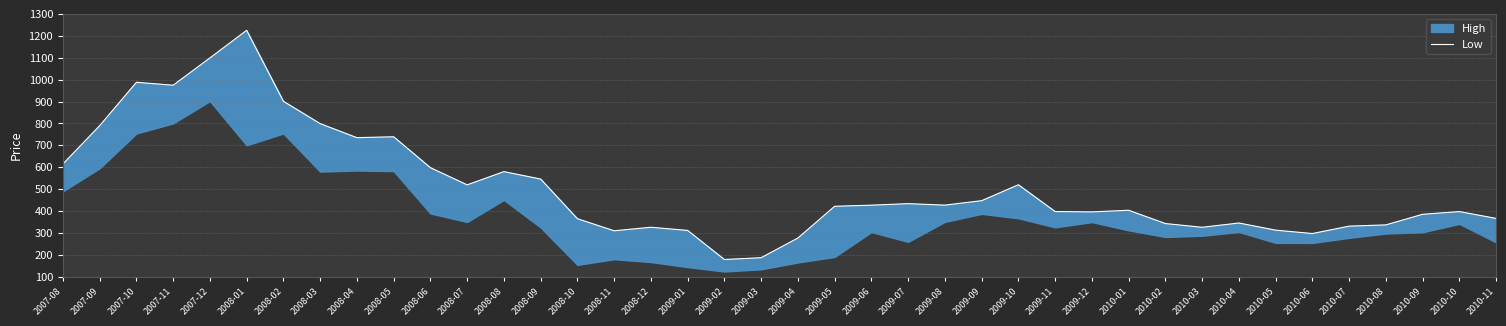

Reading left to right, transcribe all the data shown in this chart.

2007-08=614.9	2007-09=789.7	2007-10=987.7	2007-11=974.4	2007-12=1099.0	2008-01=1225.0	2008-02=901.0	2008-03=799.0	2008-04=735.0	2008-05=739.0	2008-06=598.0	2008-07=519.5	2008-08=579.9	2008-09=546.0	2008-10=365.0	2008-11=309.8	2008-12=326.0	2009-01=311.5	2009-02=178.7	2009-03=187.0	2009-04=276.8	2009-05=421.7	2009-06=426.8	2009-07=433.7	2009-08=427.0	2009-09=447.3	2009-10=519.9	2009-11=397.7	2009-12=396.0	2010-01=403.5	2010-02=342.9	2010-03=325.8	2010-04=345.4	2010-05=312.8	2010-06=297.2	2010-07=331.0	2010-08=336.8	2010-09=385.1	2010-10=397.5	2010-11=366.4